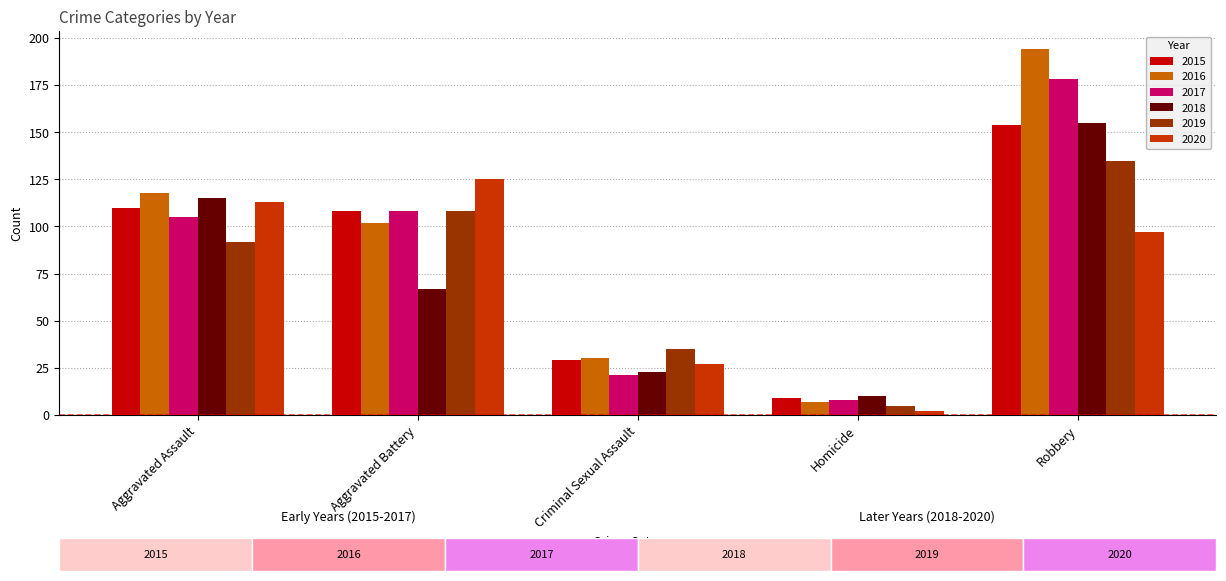

What is the average value of the 2015 series?

82